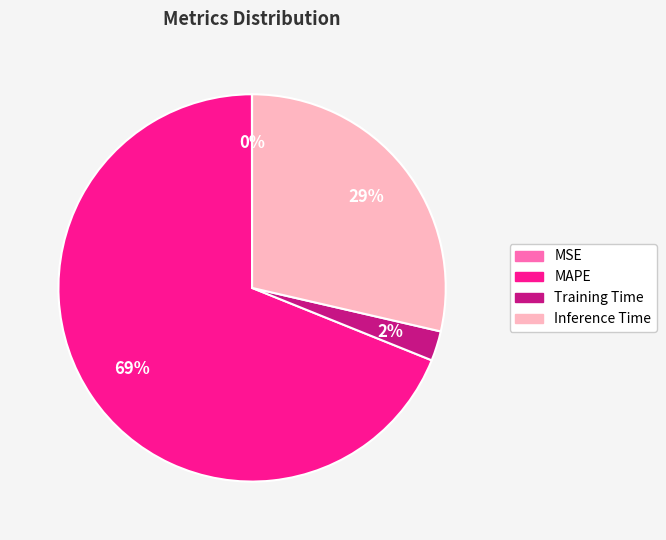

Is it true that MAPE is 77% of the pie?

False